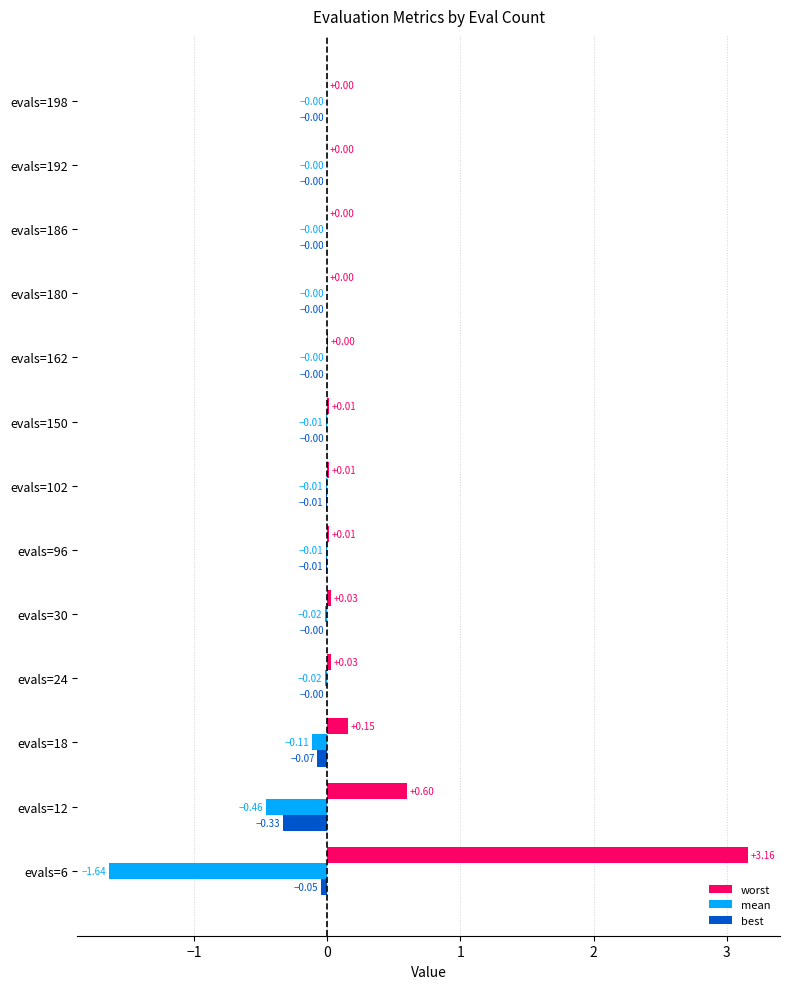

At which category is the sum across all series the highest?

evals=6